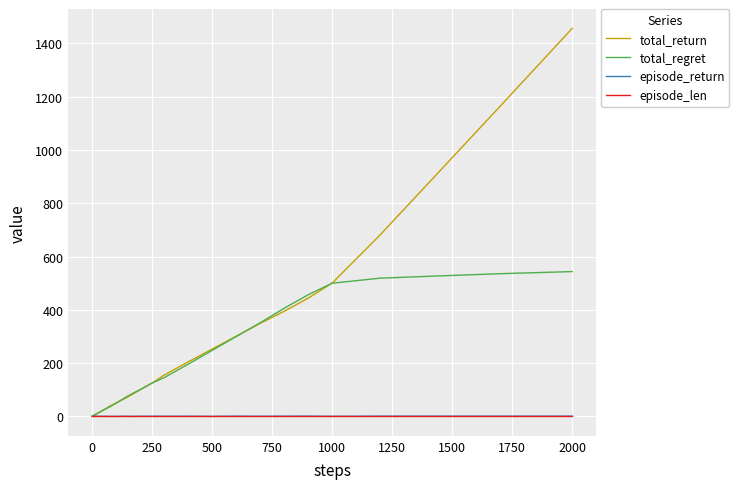

After their last crossing, which series has the higher values: total_regret or episode_len?

total_regret